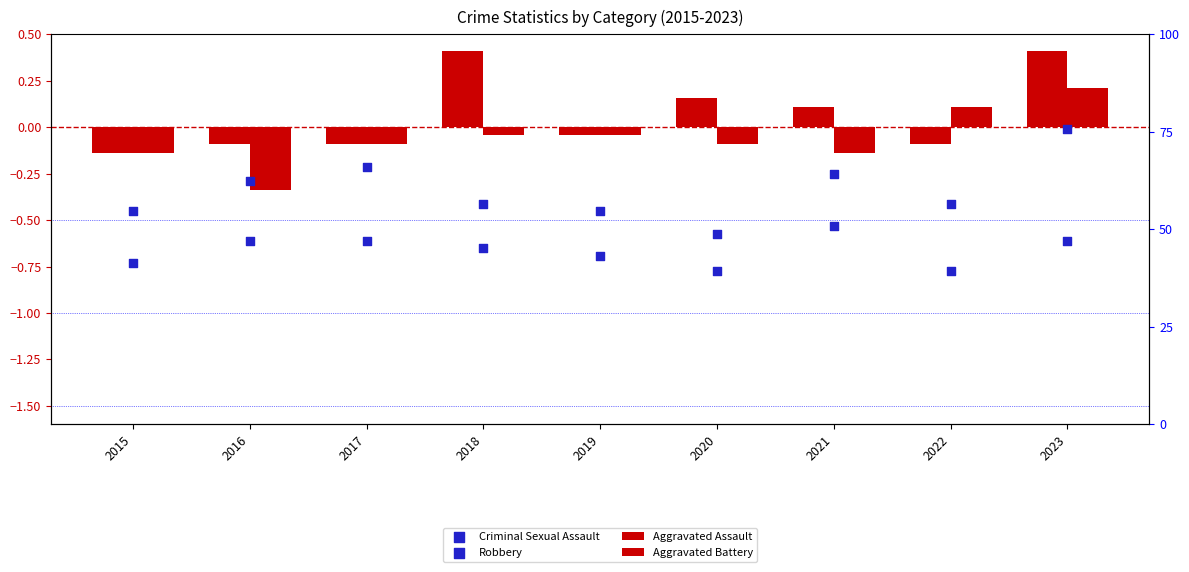

At how many categories does at least one series exceed 0?

5